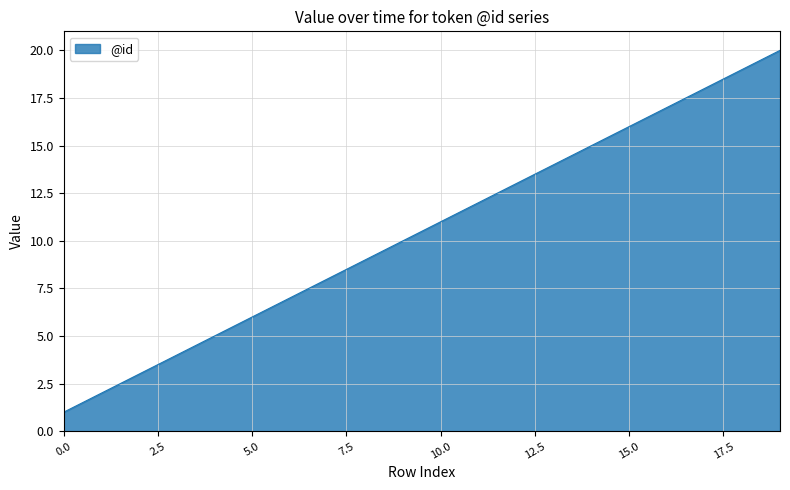

What is the difference between the maximum and minimum values?

19